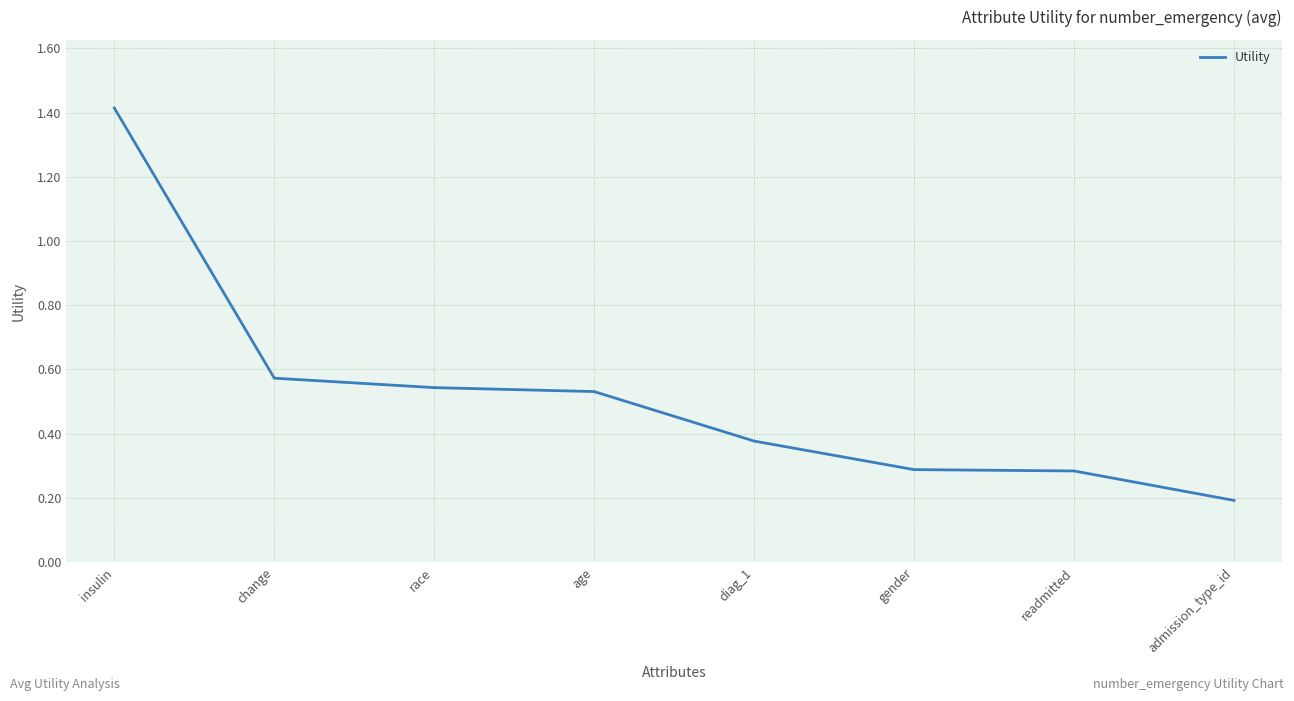

Is it true that the value at readmitted is 0.1?

False